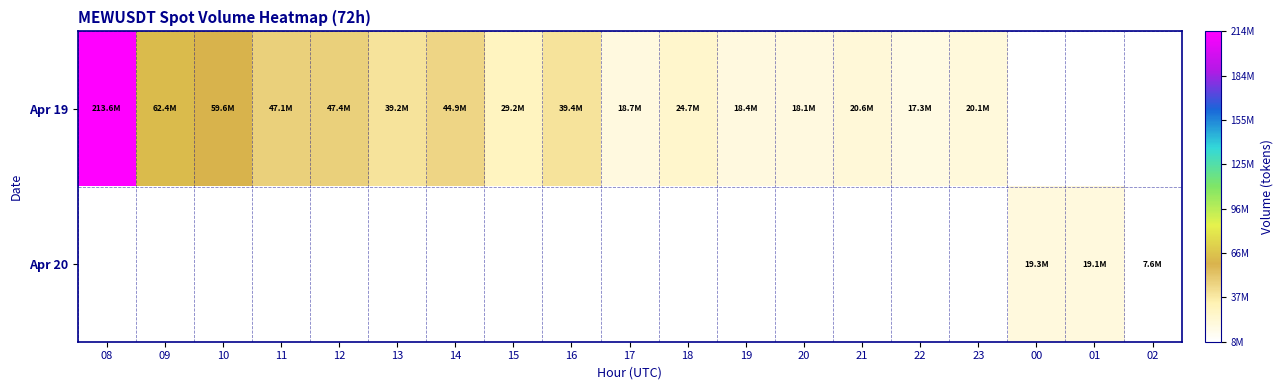

Reading left to right, transcribe all the data shown in this chart.

Apr 19: 08=213552191.5	09=62439280.1	10=59567805.2	11=47101713.0	12=47403939.9	13=39212477.1	14=44911035.2	15=29178623.4	16=39409432.2	17=18746973.5	18=24671092.9	19=18395300.2	20=18067634.9	21=20611830.9	22=17313993.8	23=20079254.3	00=0.0	01=0.0	02=0.0
Apr 20: 08=0.0	09=0.0	10=0.0	11=0.0	12=0.0	13=0.0	14=0.0	15=0.0	16=0.0	17=0.0	18=0.0	19=0.0	20=0.0	21=0.0	22=0.0	23=0.0	00=19339879.8	01=19058833.3	02=7563376.4